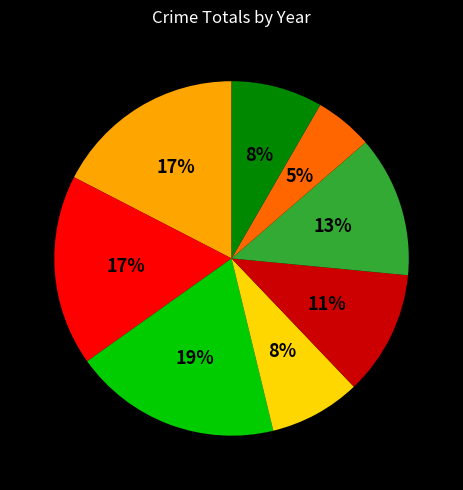

Is there any slice that represents more than half of the pie?

No